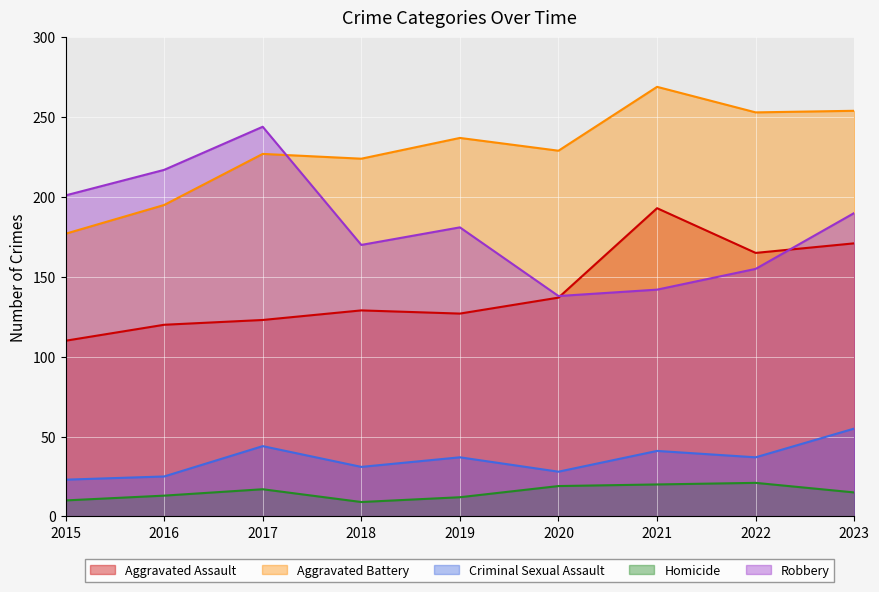

Is it true that Aggravated Assault equals 242 at 2023?

False